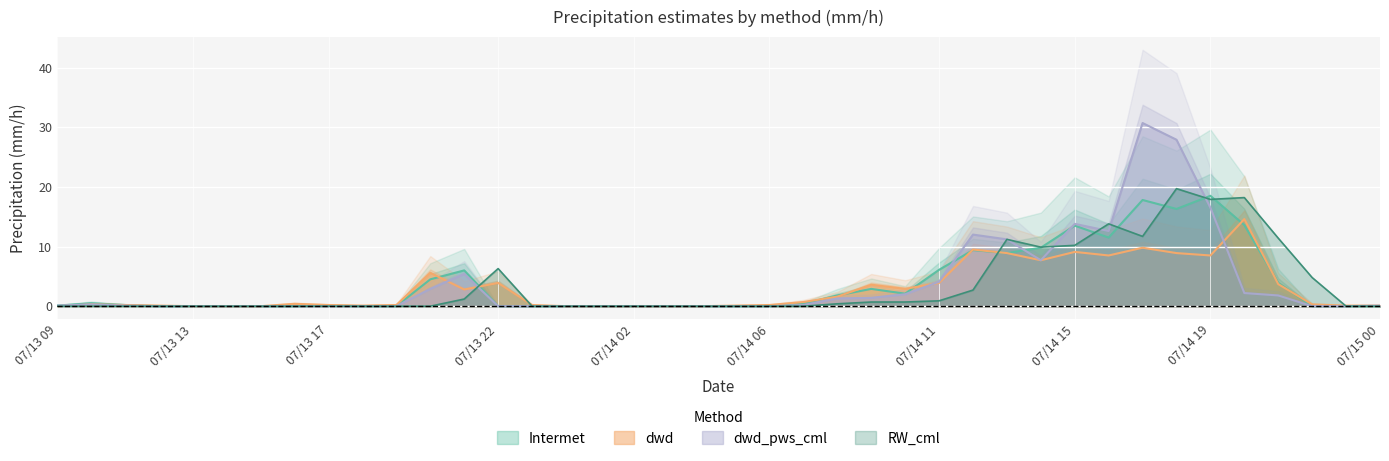

What is the sum of all dwd values?

116.7